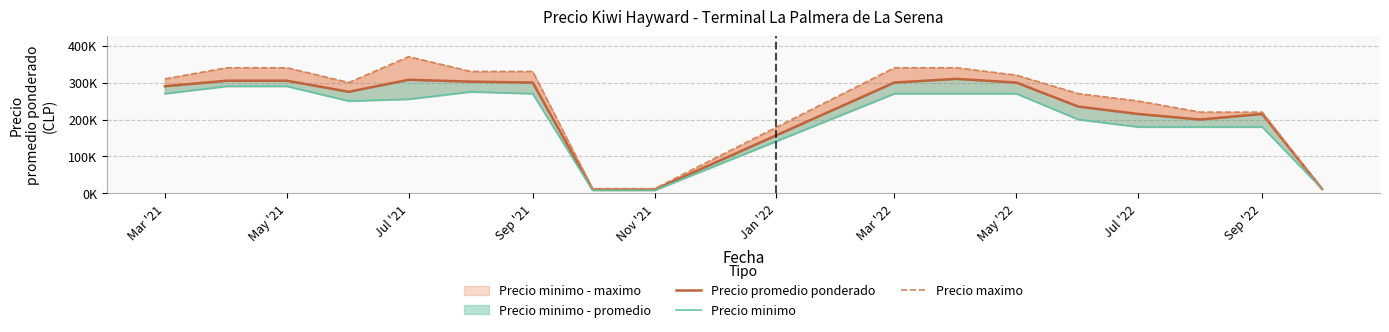

What is the difference between the maximum and second lowest values in the Precio minimo series?

281500